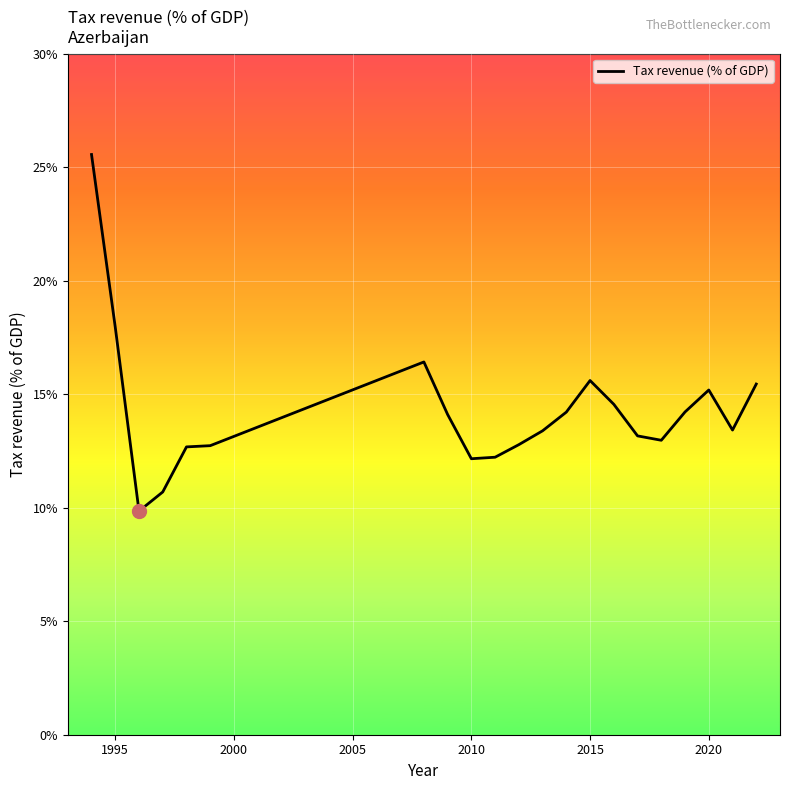

Does the chart have visible grid lines?

Yes